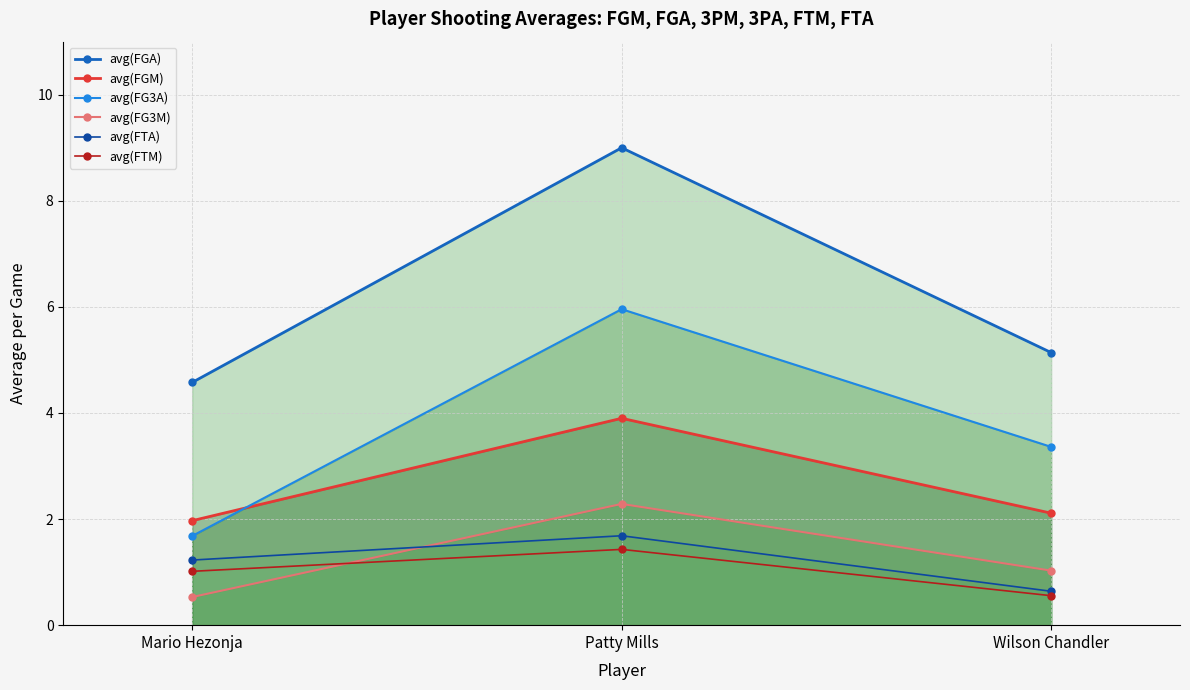

Reading right to left, list all the values displayed in this chart.

avg(FGA): Wilson Chandler=5.1	Patty Mills=9.0	Mario Hezonja=4.6
avg(FGM): Wilson Chandler=2.1	Patty Mills=3.9	Mario Hezonja=2.0
avg(FG3A): Wilson Chandler=3.4	Patty Mills=6.0	Mario Hezonja=1.7
avg(FG3M): Wilson Chandler=1.0	Patty Mills=2.3	Mario Hezonja=0.5
avg(FTA): Wilson Chandler=0.6	Patty Mills=1.7	Mario Hezonja=1.2
avg(FTM): Wilson Chandler=0.6	Patty Mills=1.4	Mario Hezonja=1.0